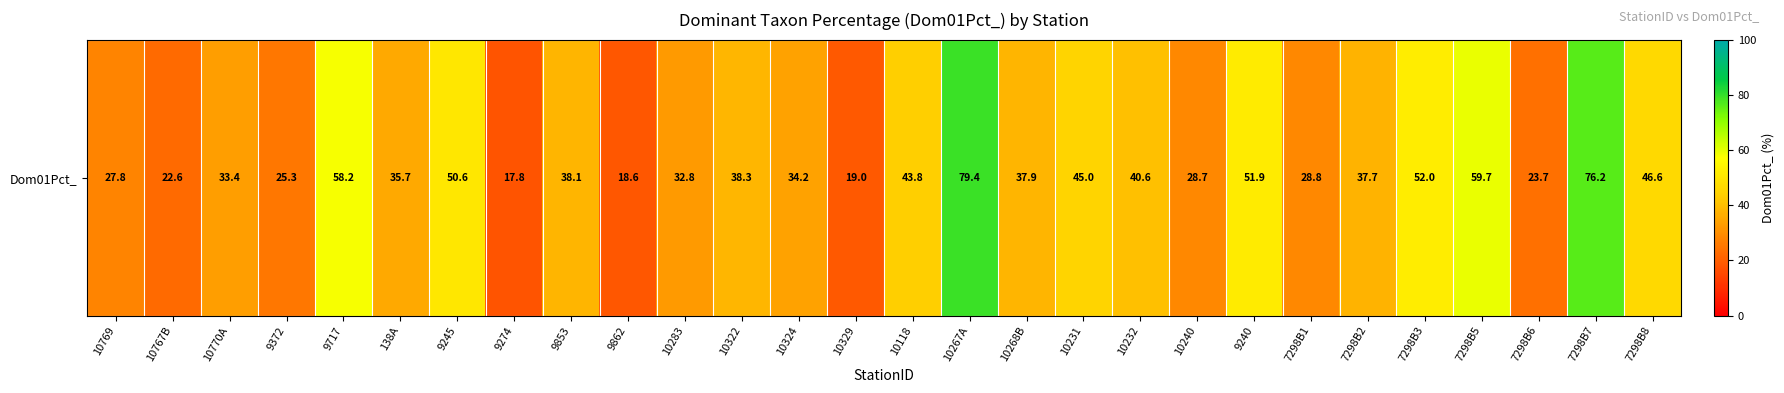

Reading left to right, what are all the values shown in this chart?

10769=27.8	10767B=22.6	10770A=33.4	9372=25.3	9717=58.2	138A=35.7	9245=50.6	9274=17.8	9853=38.1	9862=18.6	10283=32.8	10322=38.3	10324=34.2	10329=19.0	10118=43.8	10267A=79.4	10268B=37.9	10231=45.0	10232=40.6	10240=28.7	9240=51.9	7298B1=28.8	7298B2=37.7	7298B3=52.0	7298B5=59.7	7298B6=23.7	7298B7=76.2	7298B8=46.6